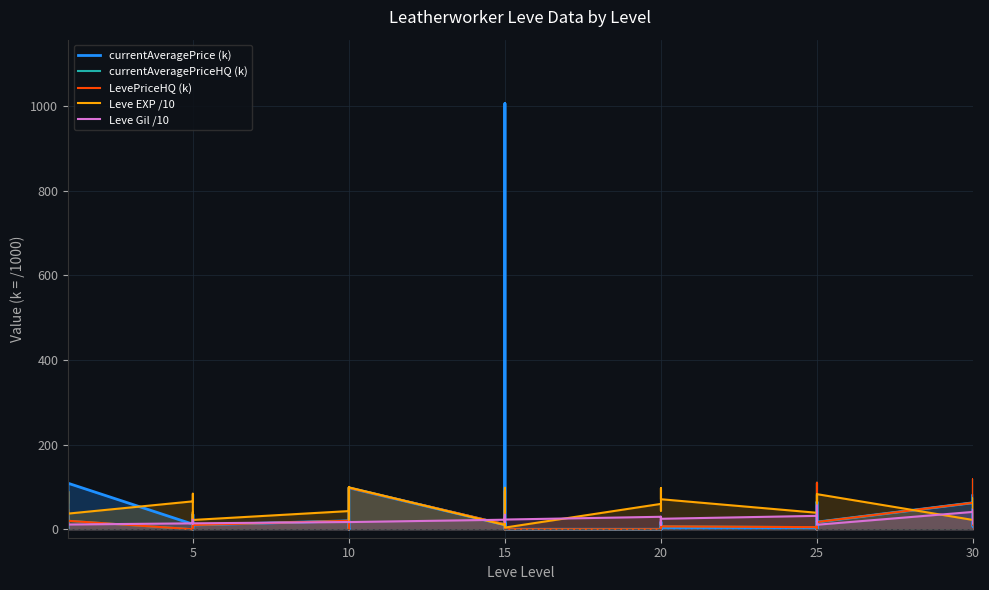

What is the average value of the Leve EXP /10 series?

54.0